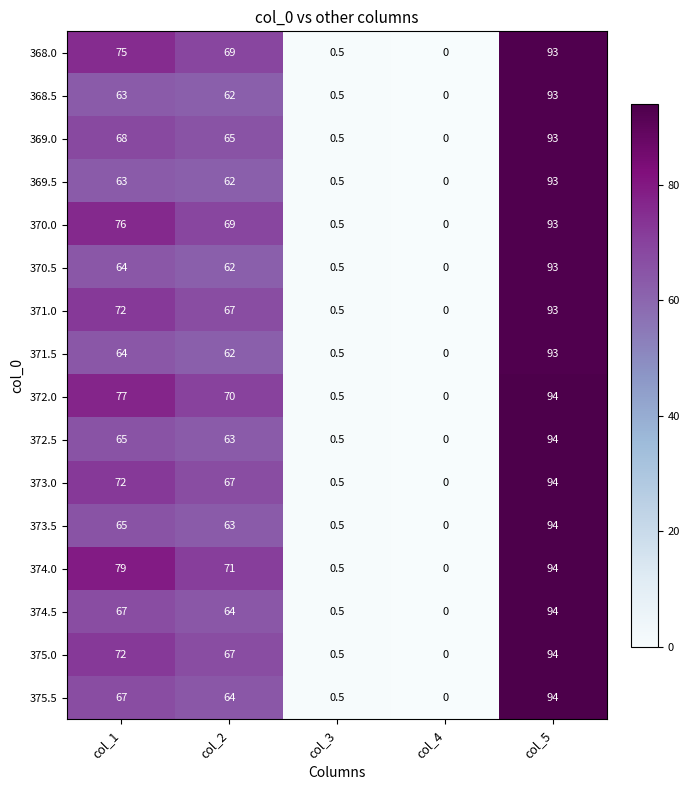

At which label is 374.5 closest to 47?

col_2